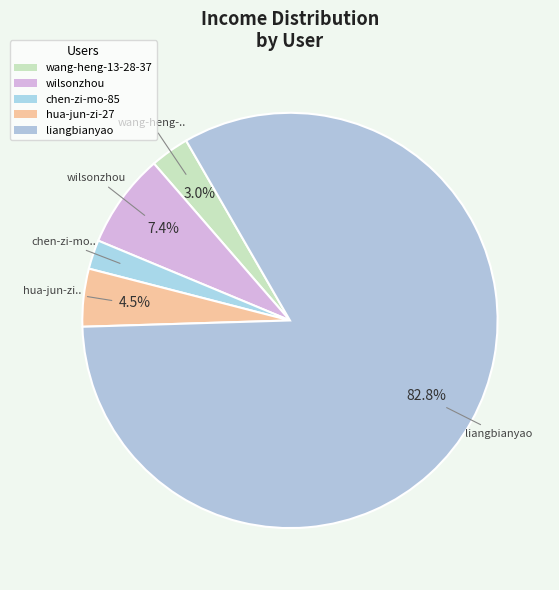

How many segments does this pie chart have?

5